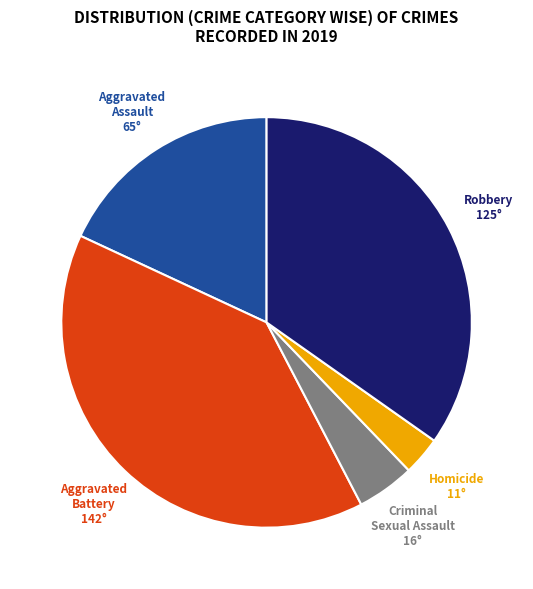

What is the smallest slice in the pie chart?

Homicide